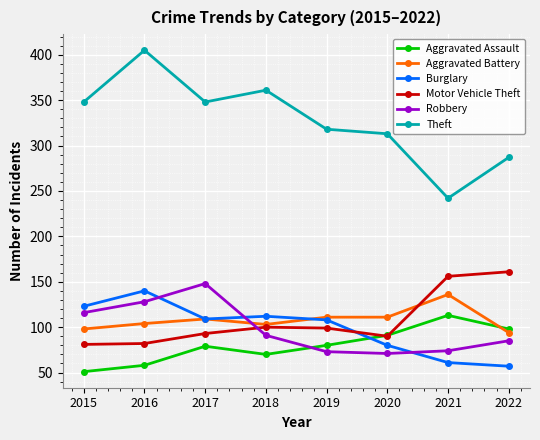

Where is the first local maximum for Theft?

2016